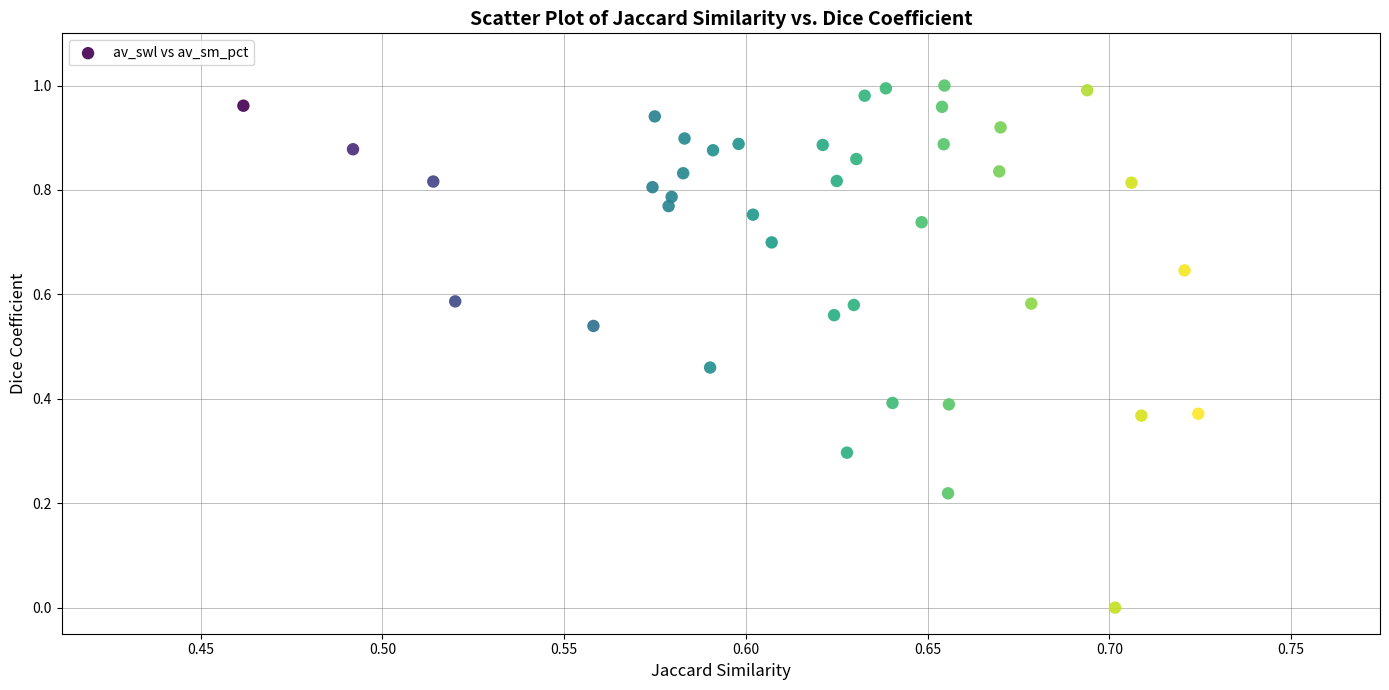

What is the range of X values (max minus min)?

0.3